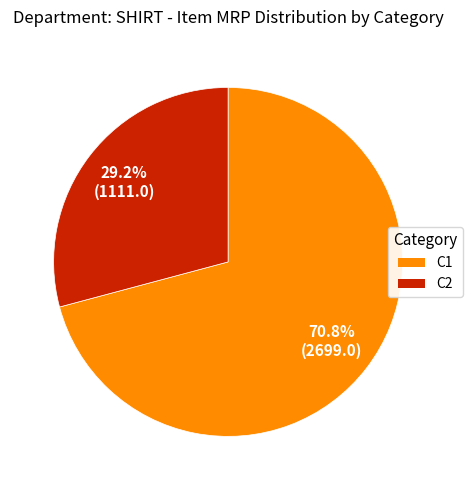

To the nearest percent, what percentage of the pie is C1?

71%